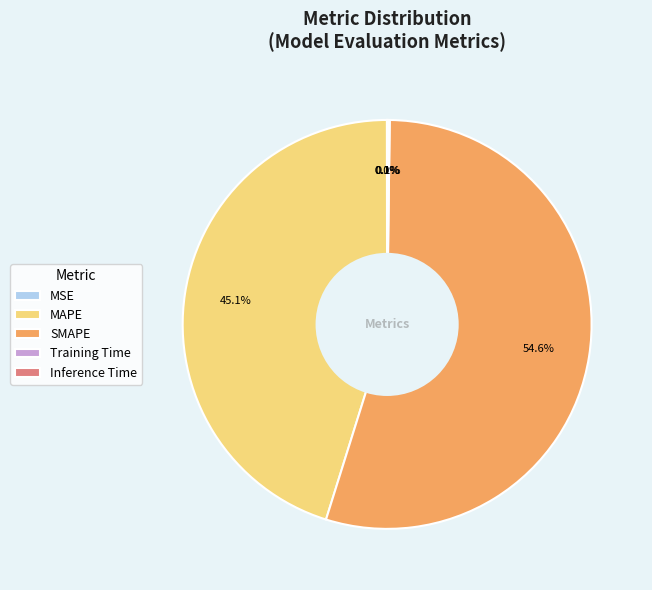

Which has a higher value, SMAPE or MAPE?

SMAPE